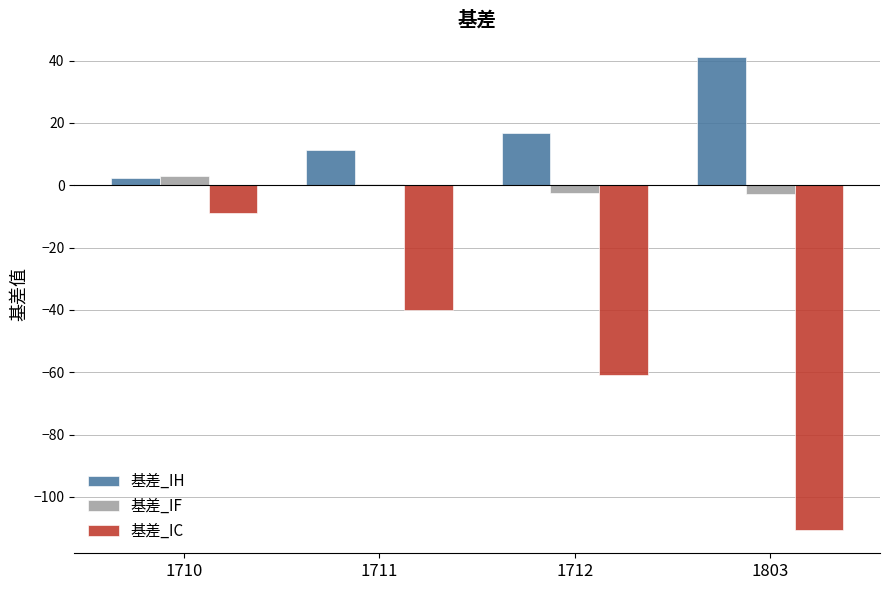

Which category has the highest value across all series?

1803